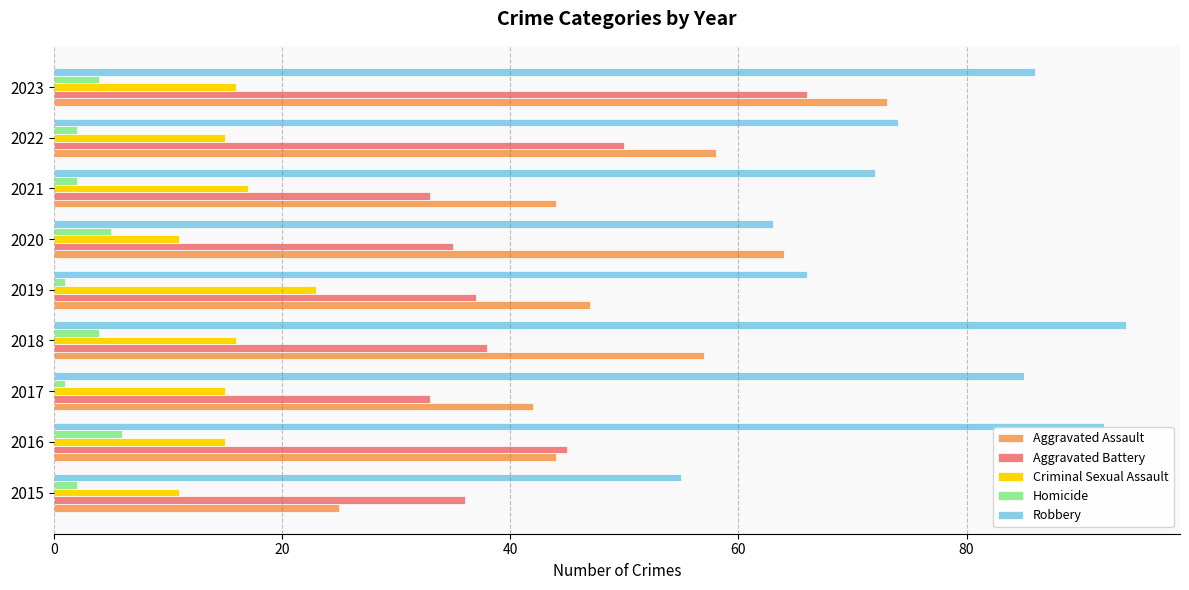

What is the minimum value for Aggravated Battery?

33